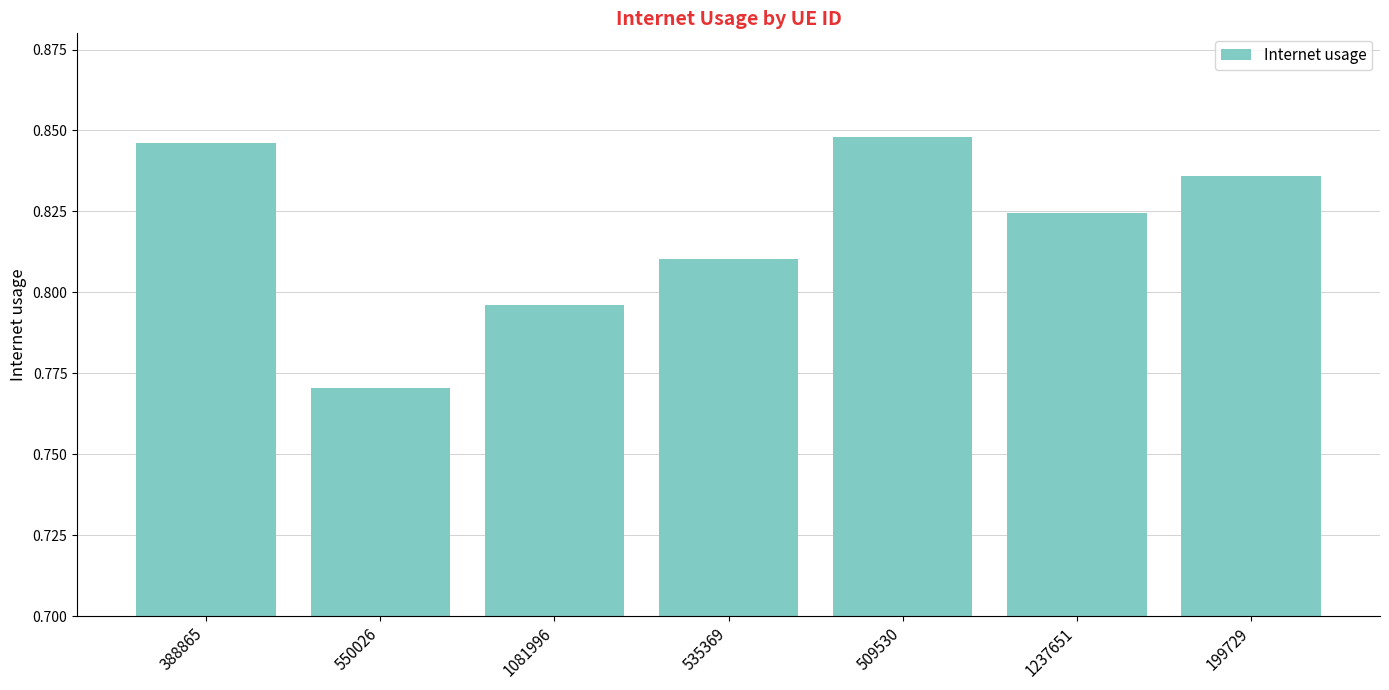

What is the sum of the values at 535369 and 1237651?

1.6